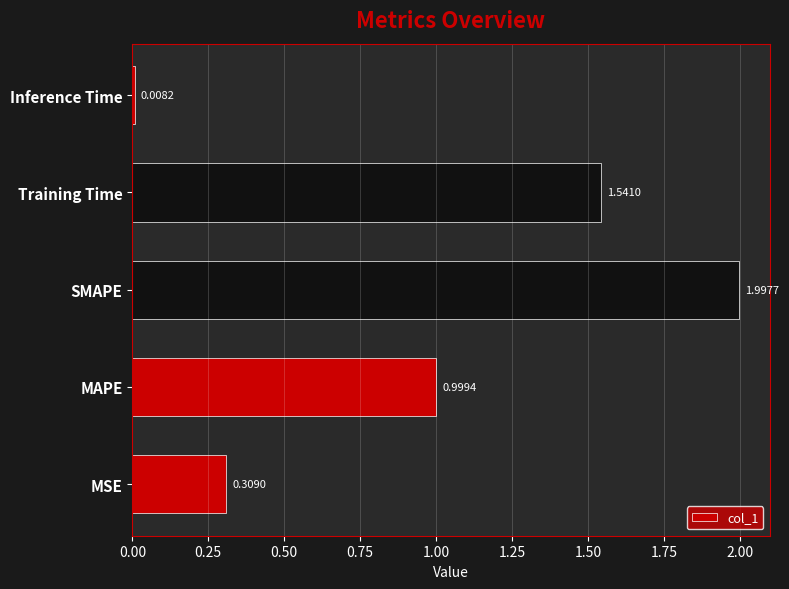

Where is the data nearest to the value 1?

MAPE